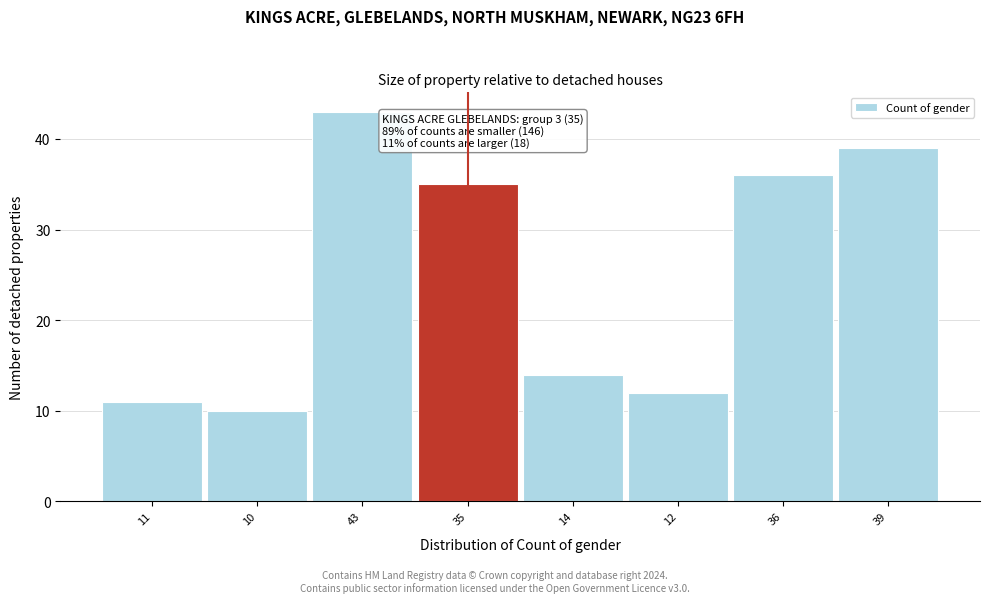

Reading left to right, list all the values displayed in this chart.

11	10	43	35	14	12	36	39